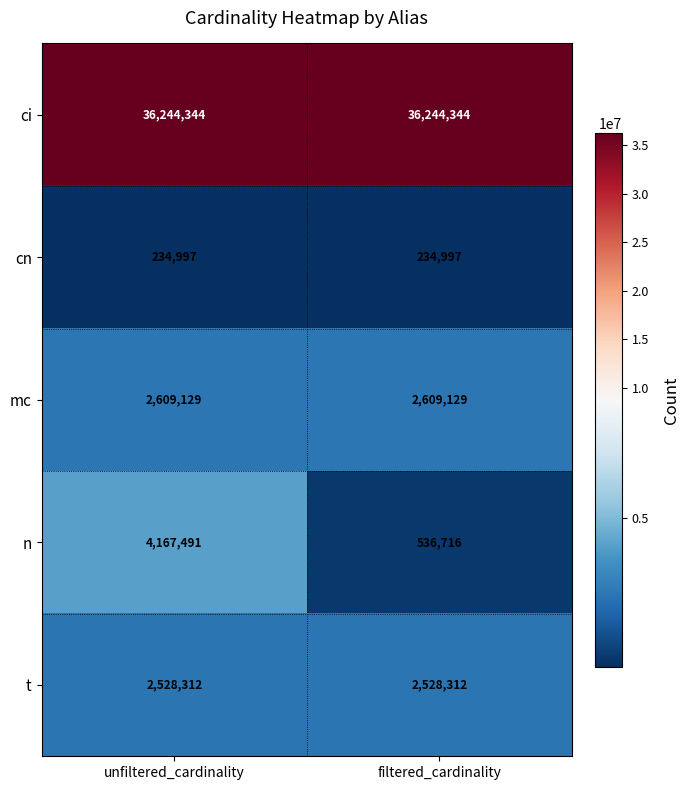

Which series changed the most between unfiltered_cardinality and filtered_cardinality?

n